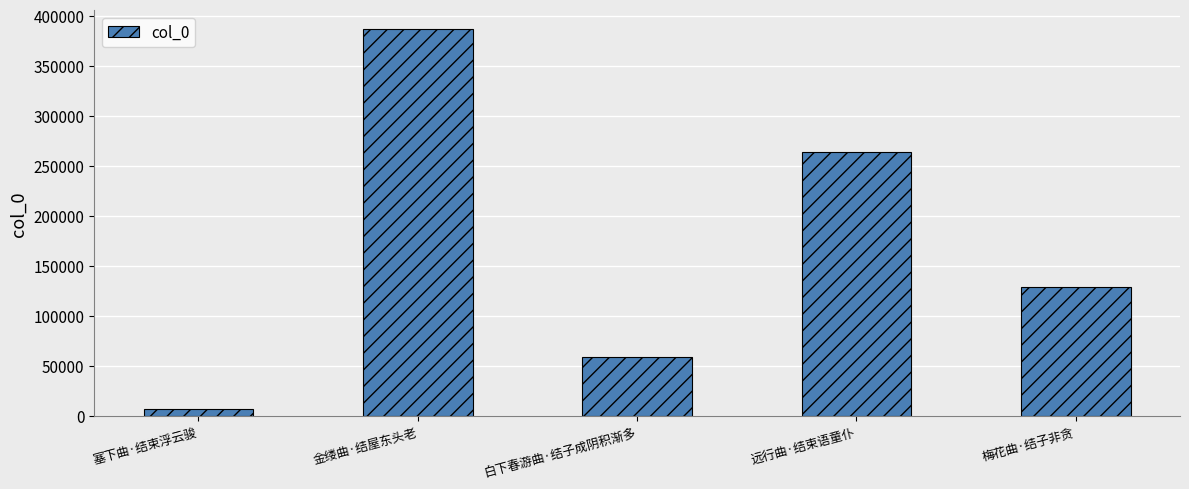

What is the label of the 2nd bar from the left?

金缕曲·结屋东头老